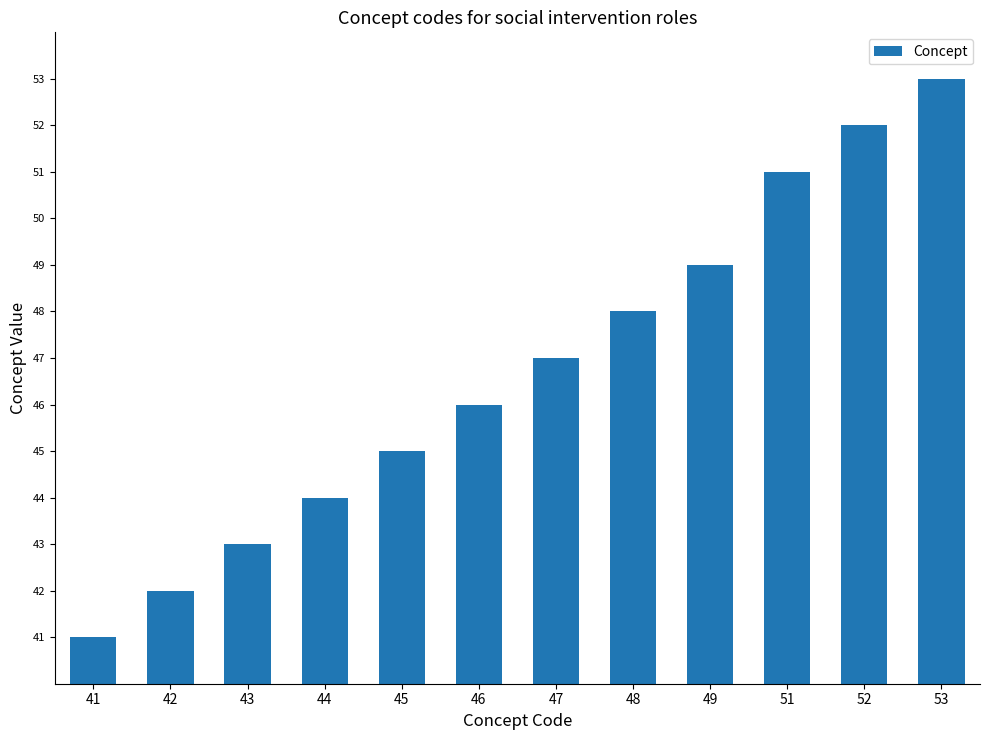

Reading left to right, what are all the values shown in this chart?

41=41	42=42	43=43	44=44	45=45	46=46	47=47	48=48	49=49	51=51	52=52	53=53